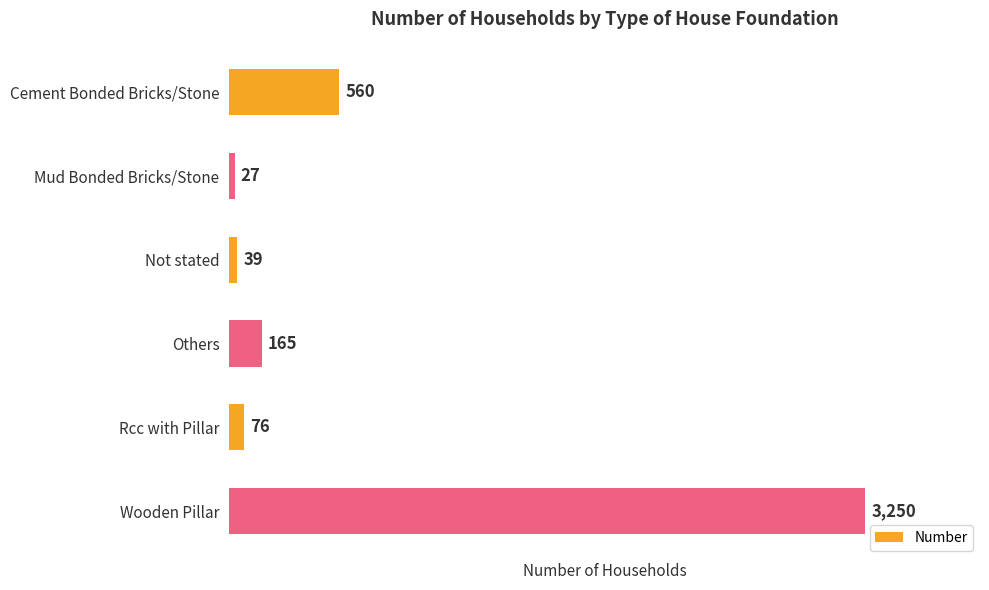

Rank the categories by value from lowest to highest.

Mud Bonded Bricks/Stone, Not stated, Rcc with Pillar, Others, Cement Bonded Bricks/Stone, Wooden Pillar